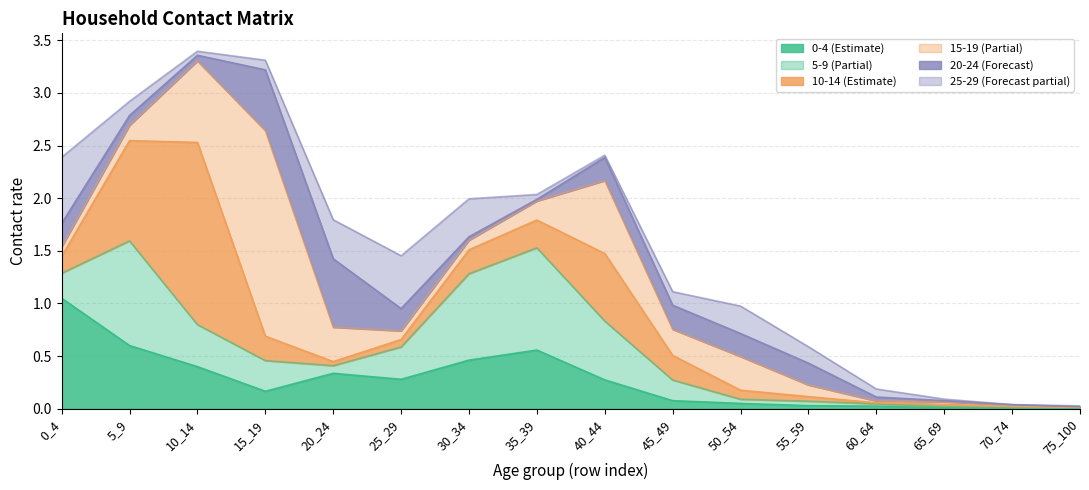

Which series has the largest total across all categories?

15_19